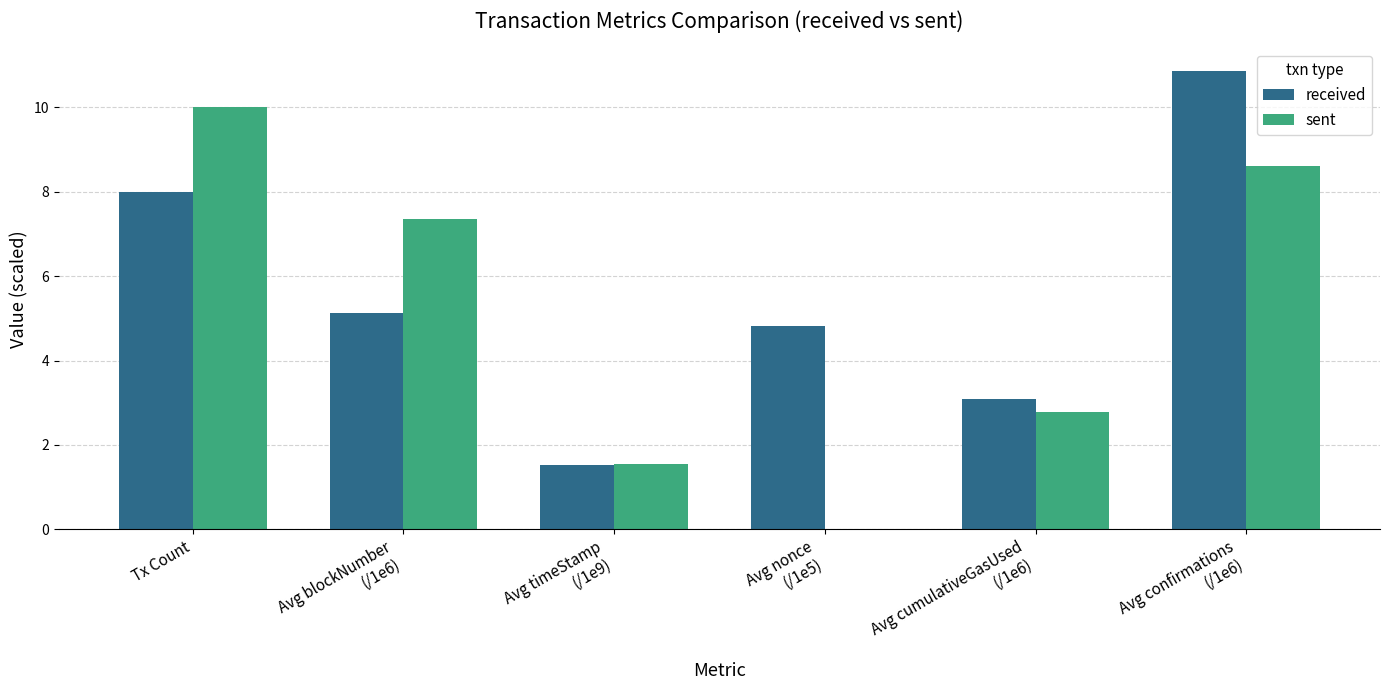

What is the highest value of the sent series?

10.0